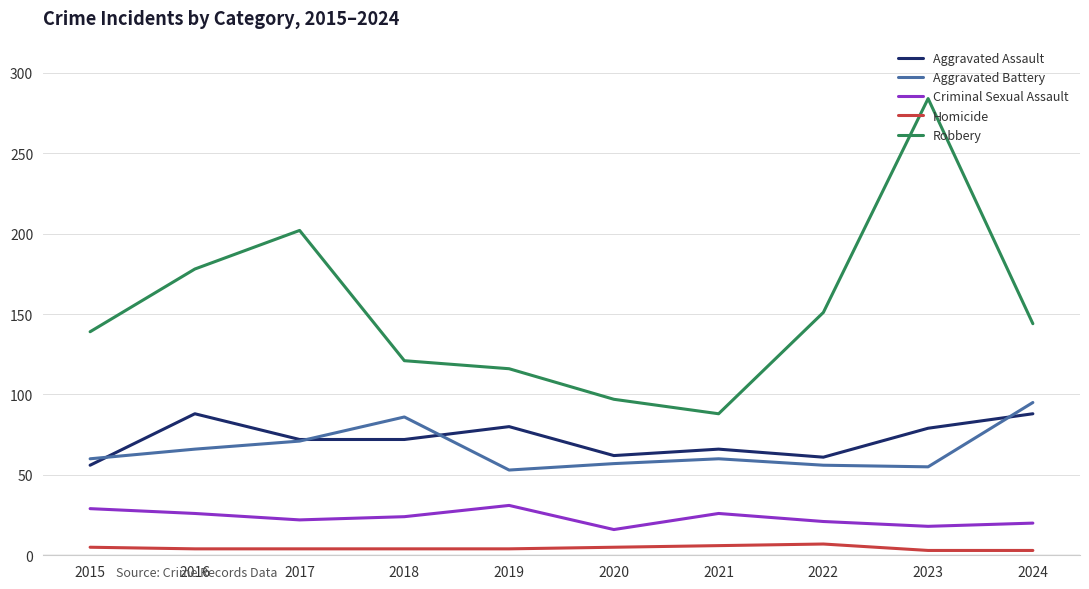

What are all the series names shown in the legend?

Aggravated Assault, Aggravated Battery, Criminal Sexual Assault, Homicide, Robbery